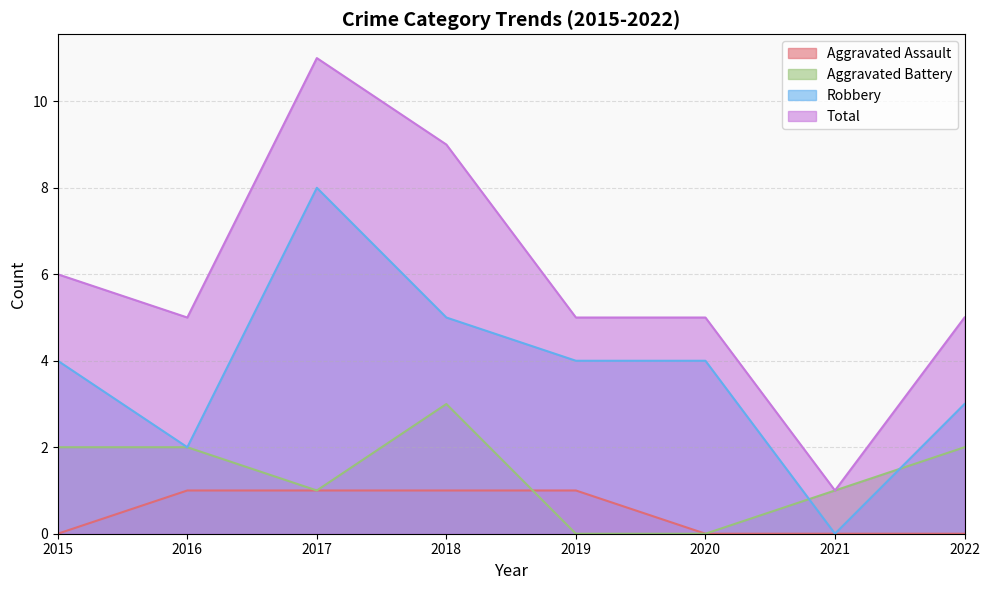

How many times do Aggravated Battery and Aggravated Assault cross each other?

1